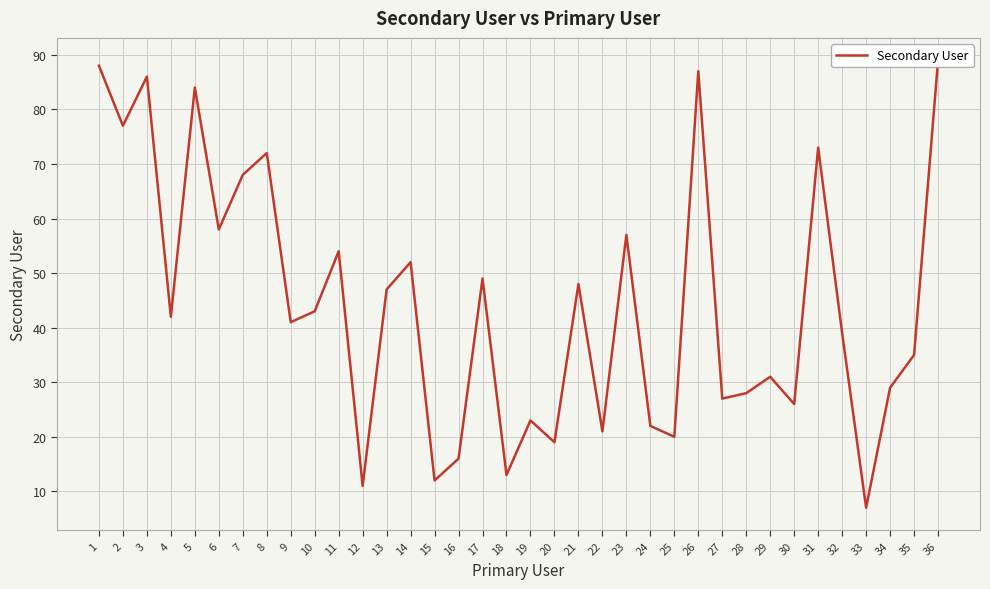

Which label corresponds to the smallest value in the chart?

33